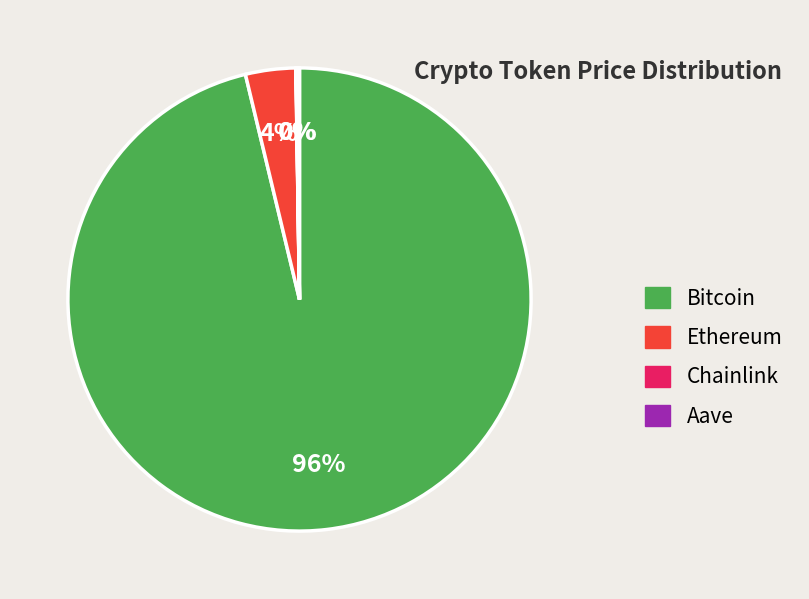

Is there a majority slice in this chart?

Yes